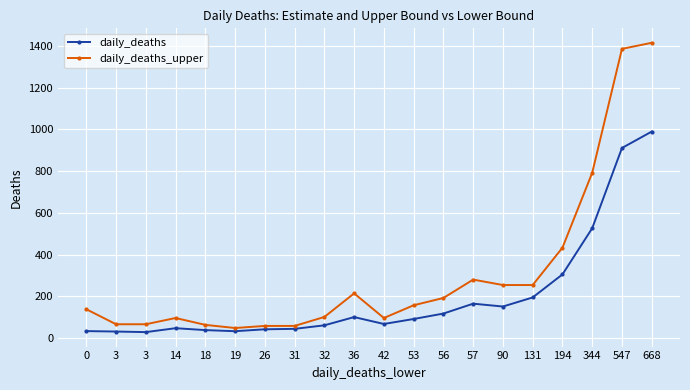

What are all the series names shown in the legend?

daily_deaths, daily_deaths_upper